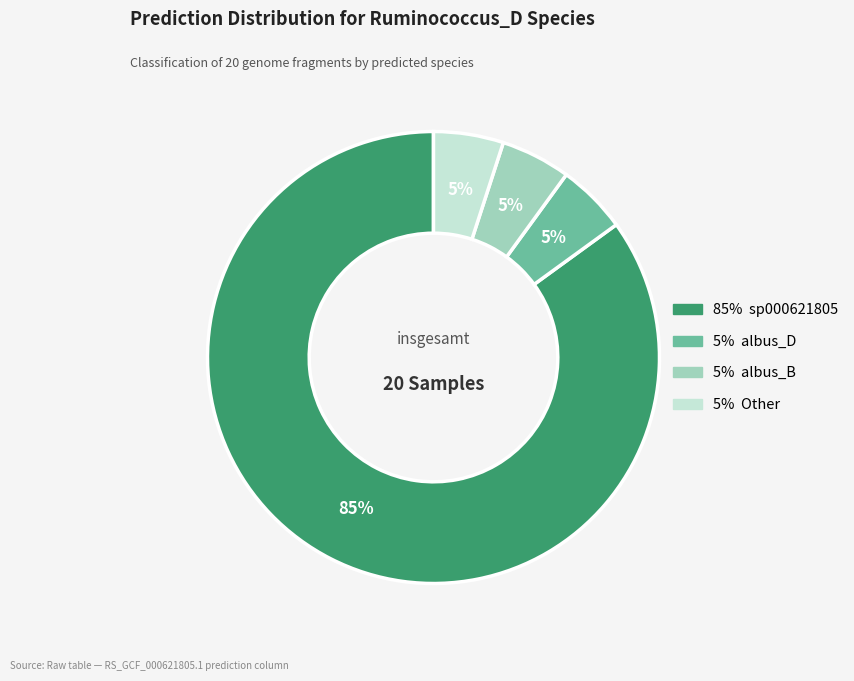

How many segments does this pie chart have?

4